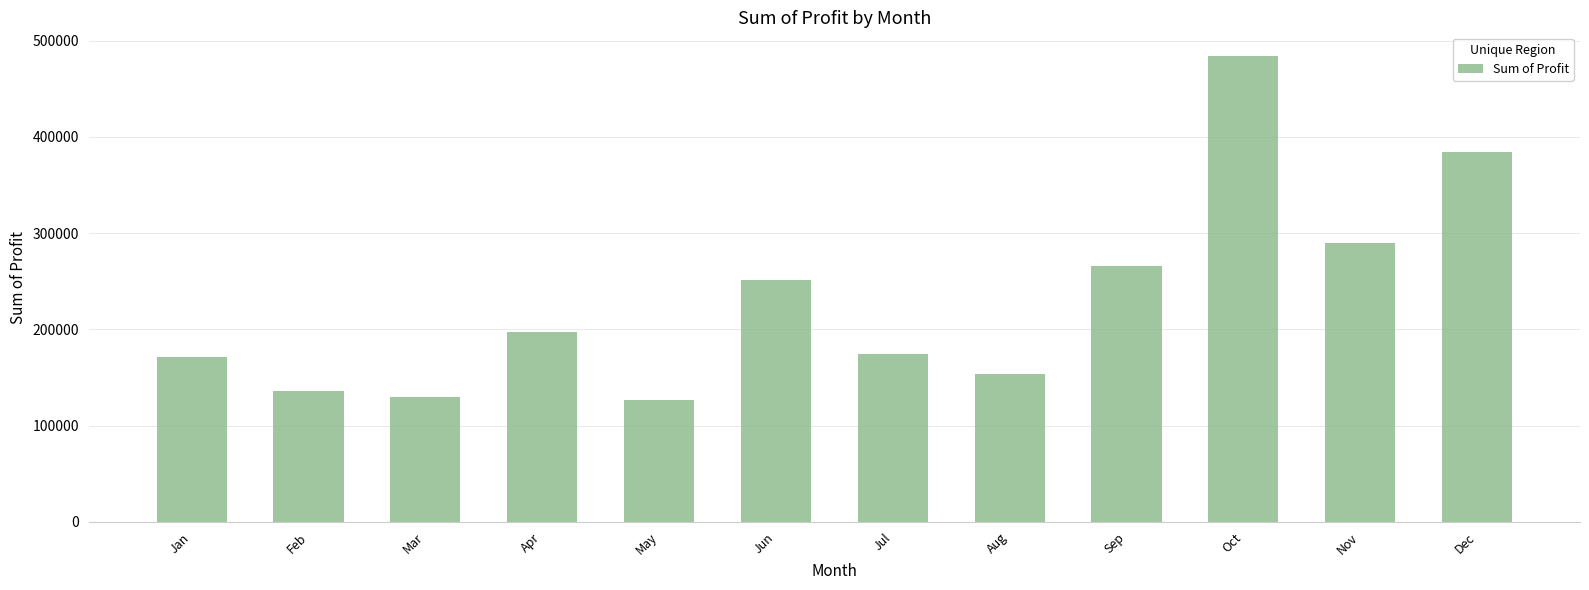

Is it true that the value at Dec is 384764.7?

True